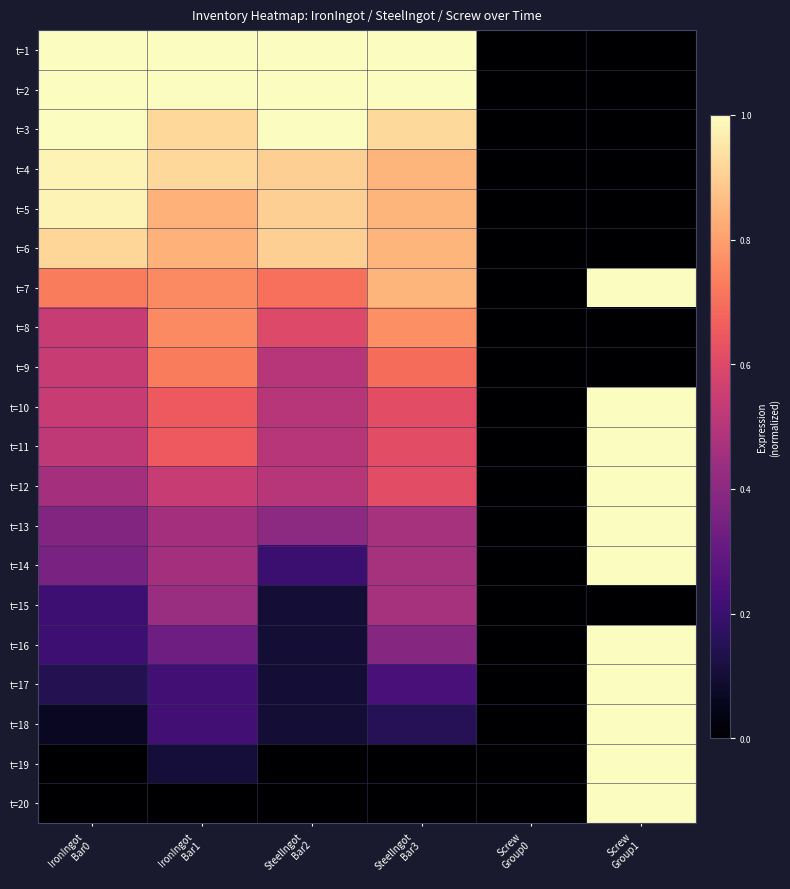

How many data points does each series have?

6